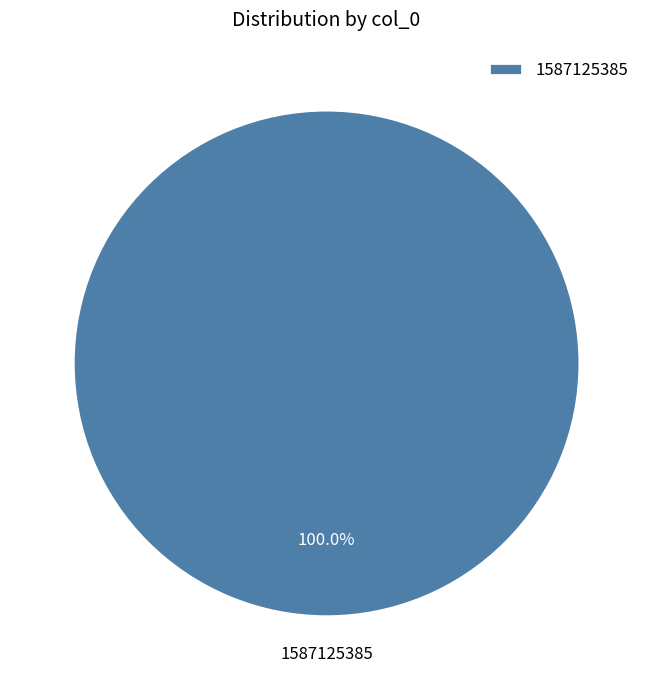

How many slices are in this pie chart?

1